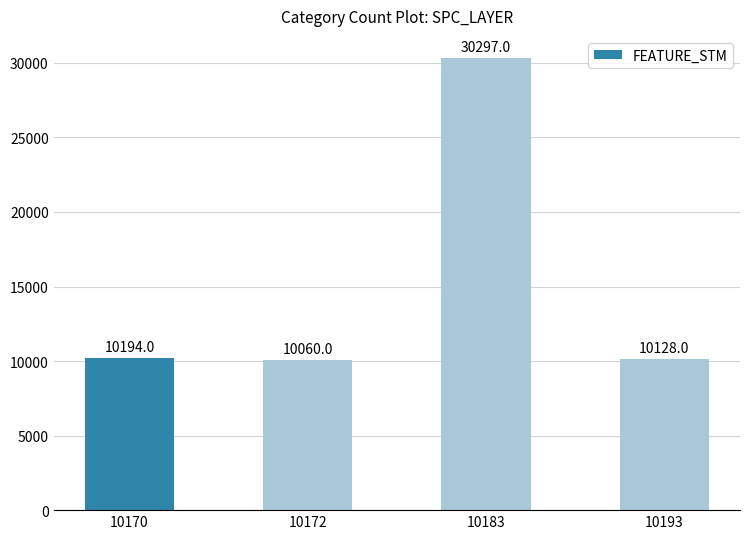

Approximately how many times larger is the value at 10172 compared to 10193?

1.0